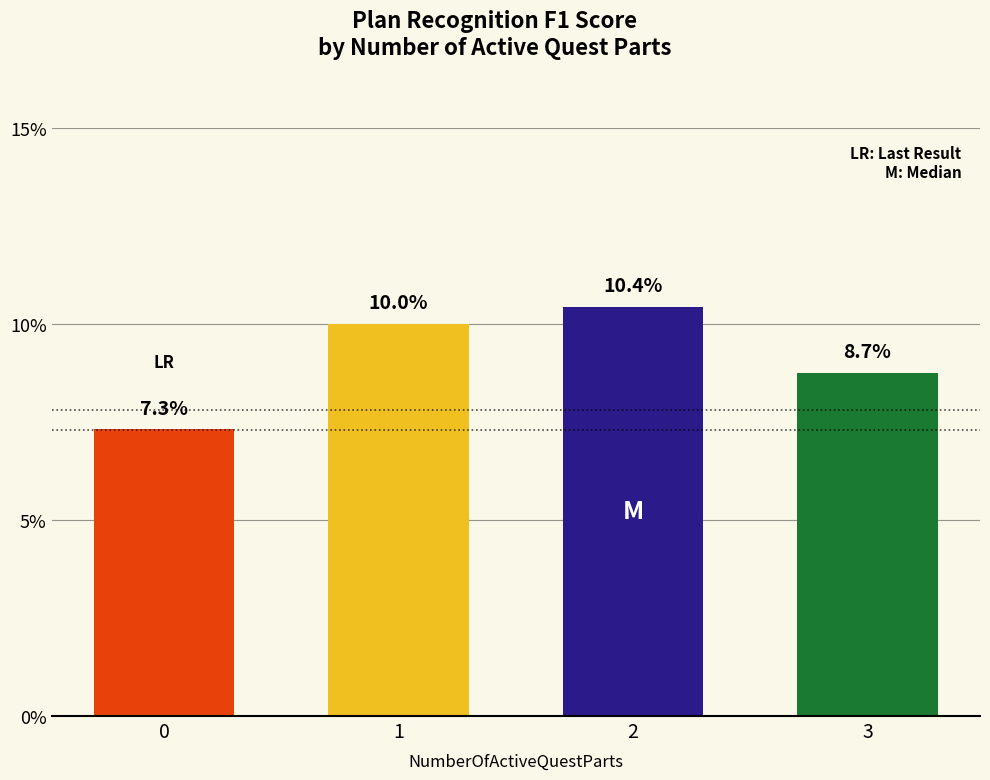

Between 0 and 1, which is larger?

1